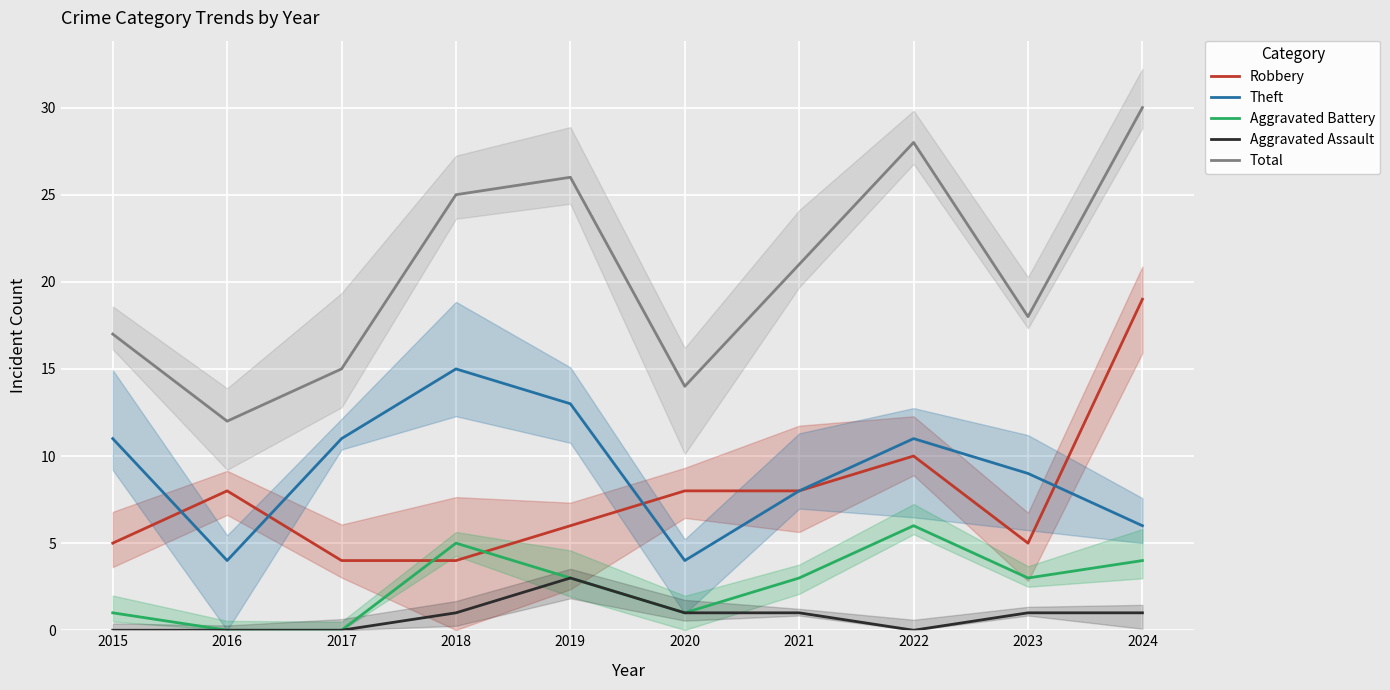

True or false: Theft has more than 2 interior local peaks.

False